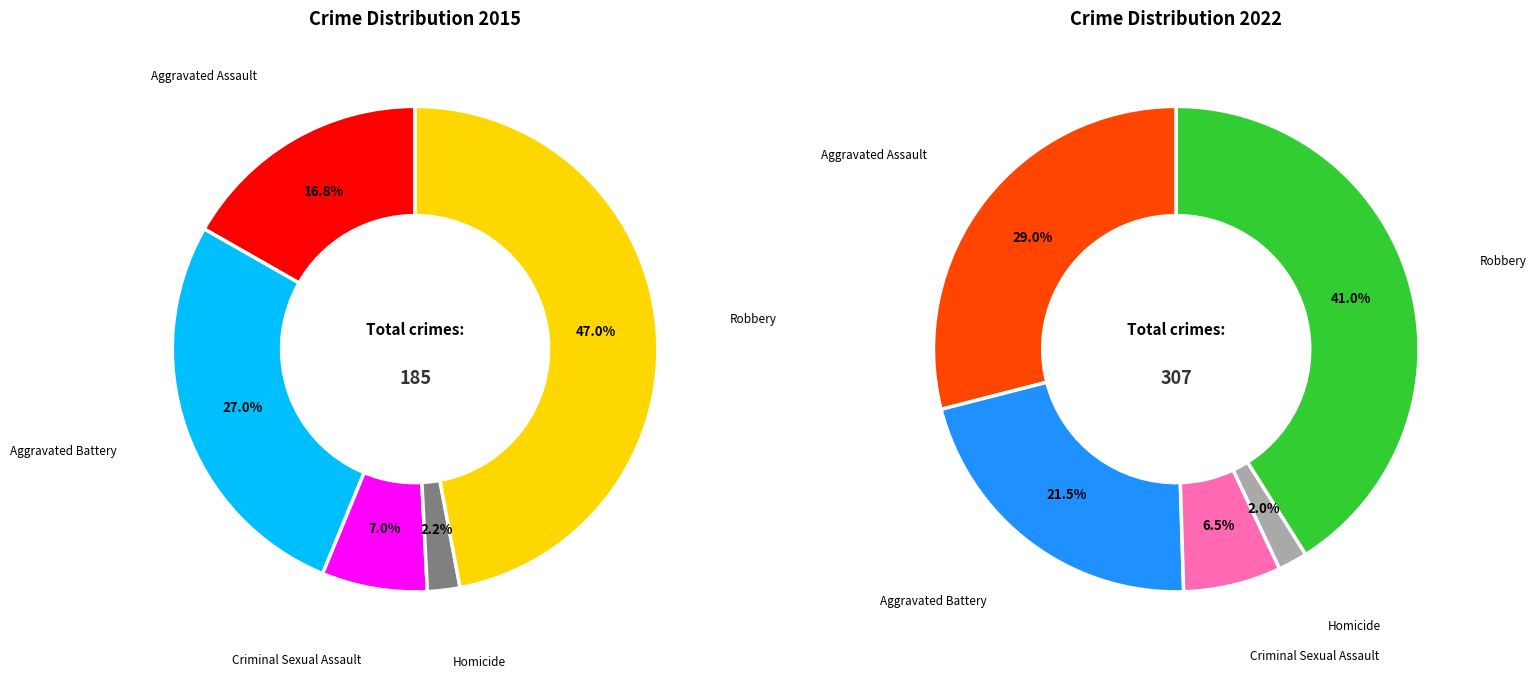

Combined, do Robbery and Homicide account for over 50%?

No